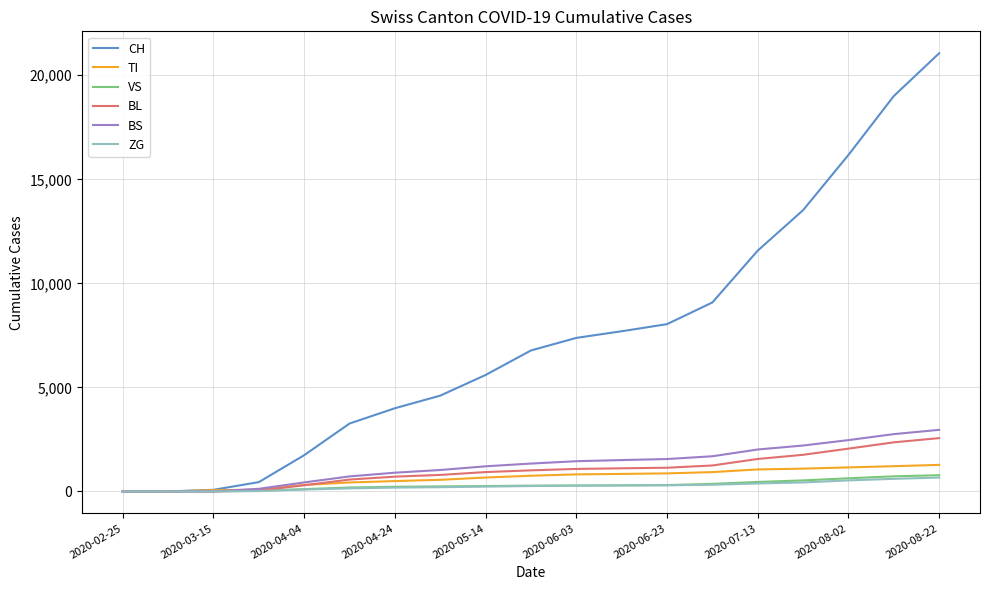

Which series has the largest total across all categories?

CH